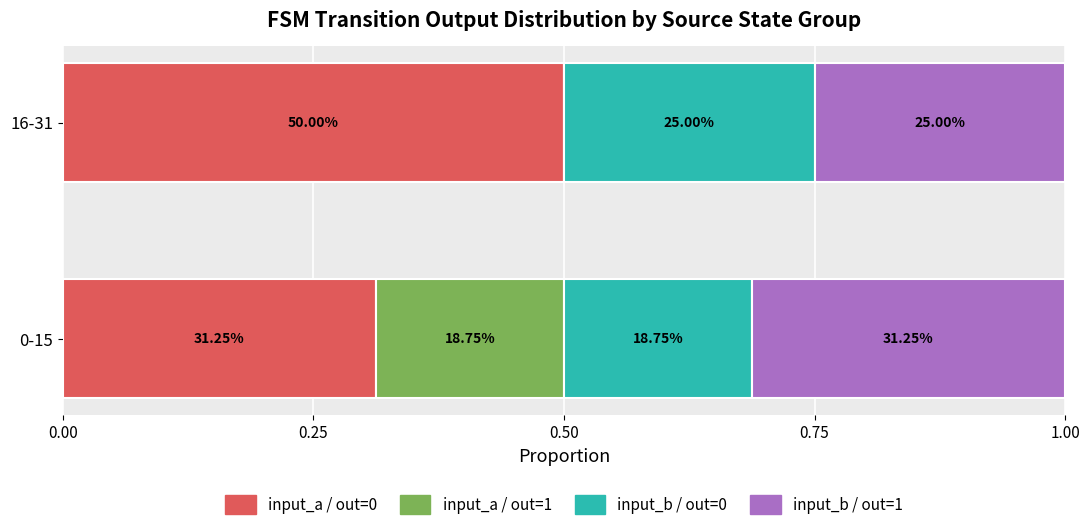

What are all the series names shown in the legend?

input_a / out=0, input_a / out=1, input_b / out=0, input_b / out=1